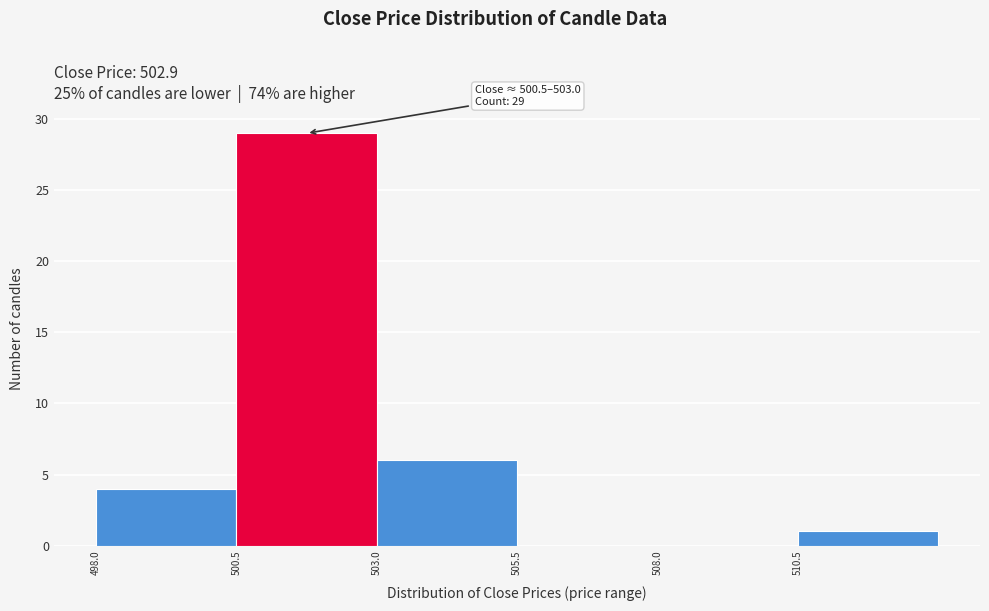

Over which range of the x-axis is the bar tallest?

500.5 to 503.0